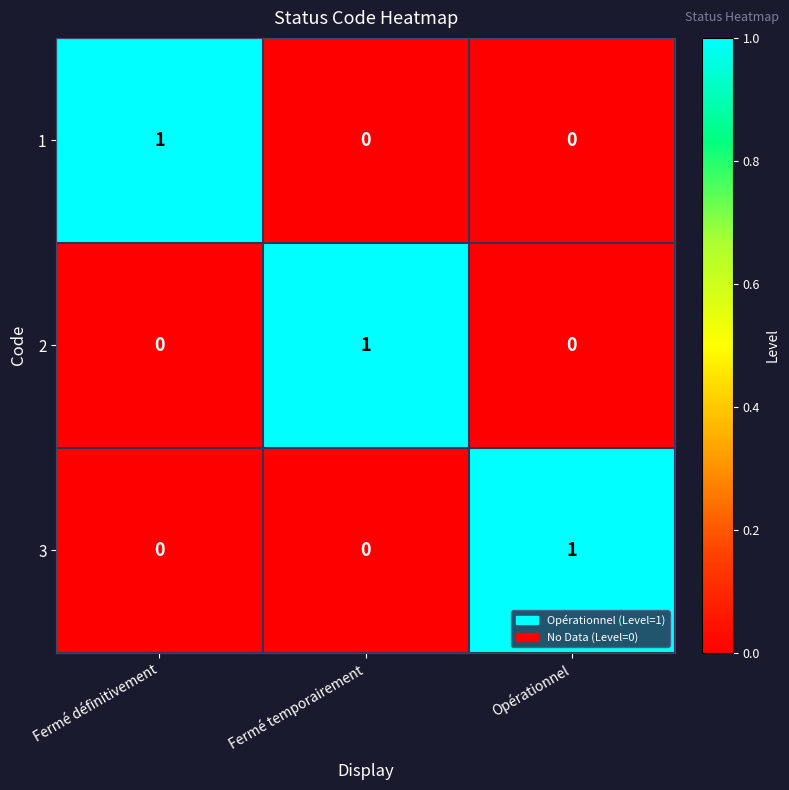

Is it true that 2 equals 0 at Fermé temporairement?

False